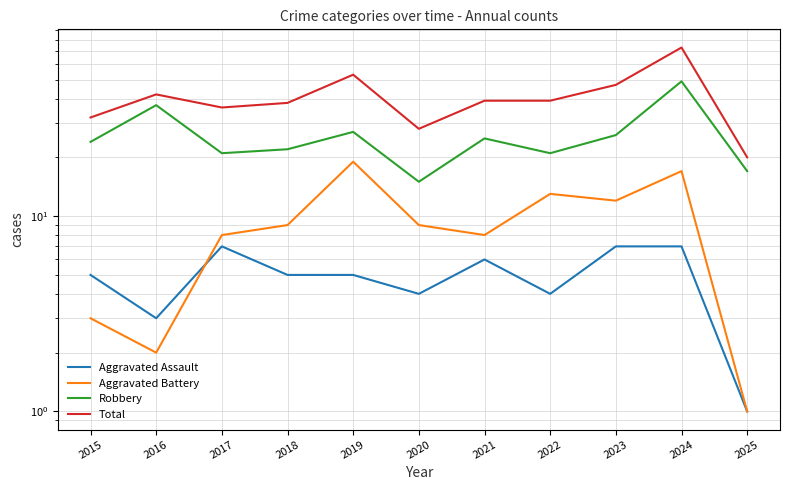

What value does the Aggravated Assault series have at 2016?

3